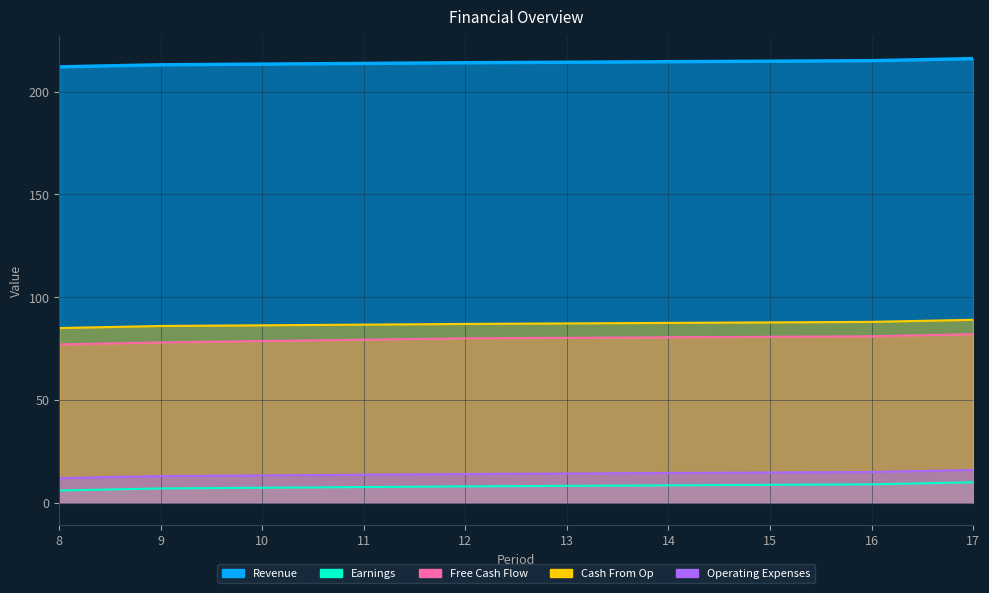

True or false: Cash From Op and Operating Expenses intersect in this chart.

False